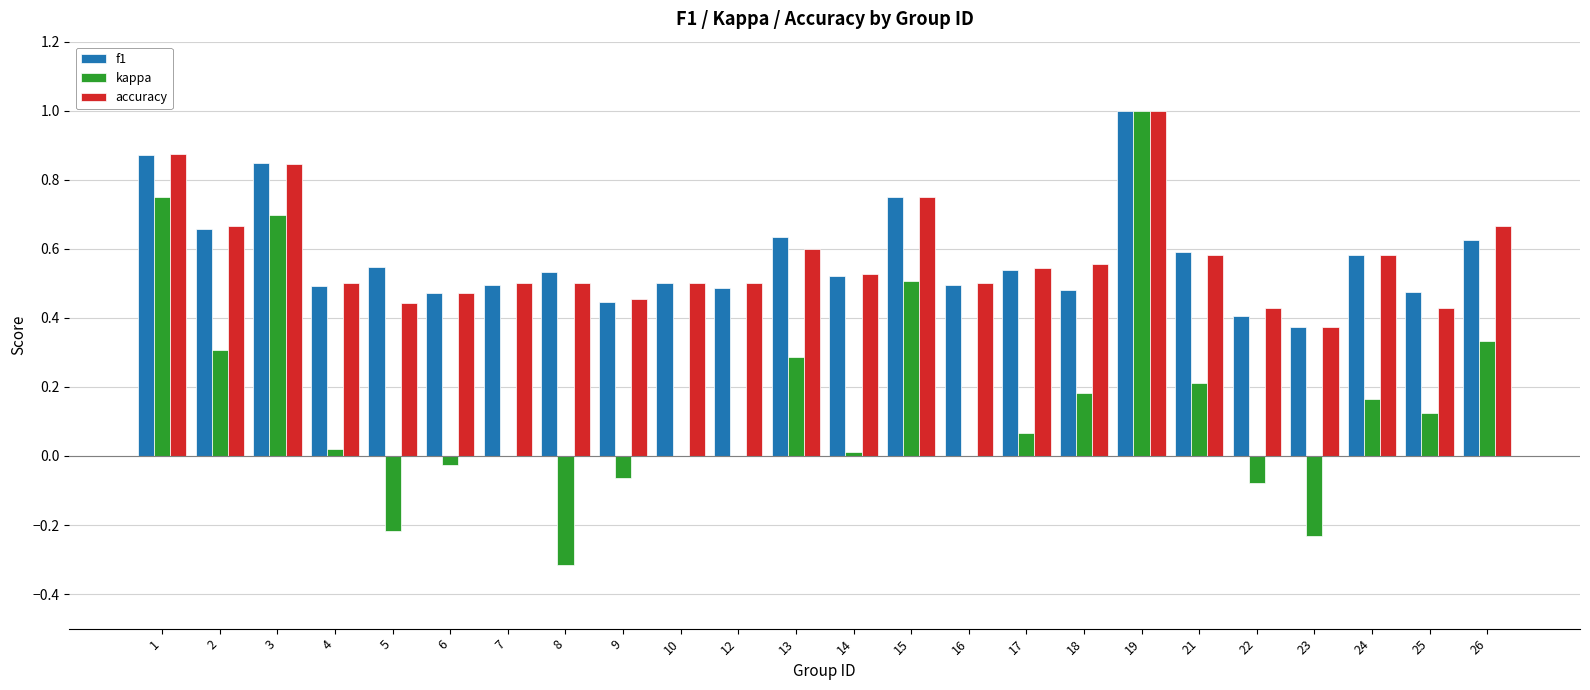

At which label does kappa reach its peak?

19